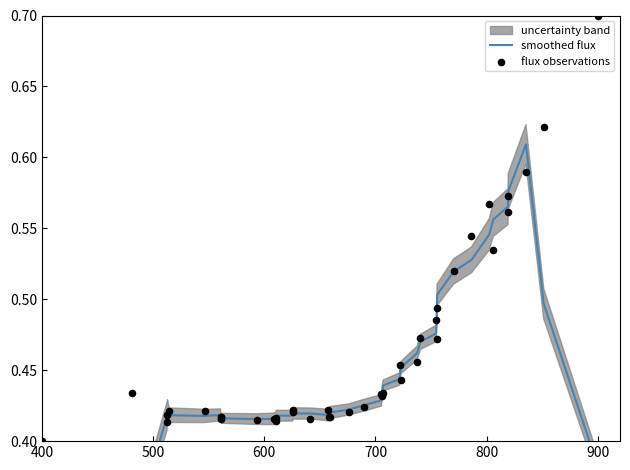

Which series reaches the maximum Y coordinate?

flux observations